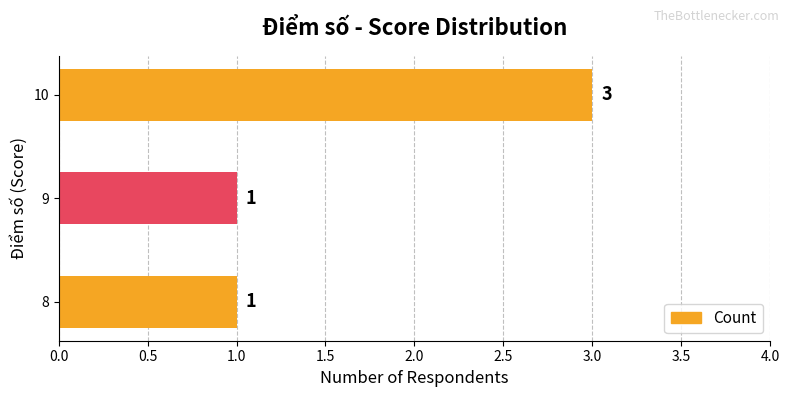

What is the change in value from 9 to 10?

+2